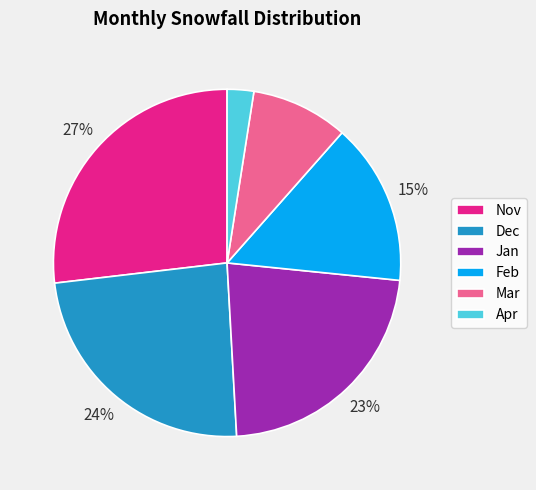

Which category has the biggest portion of the pie?

Nov